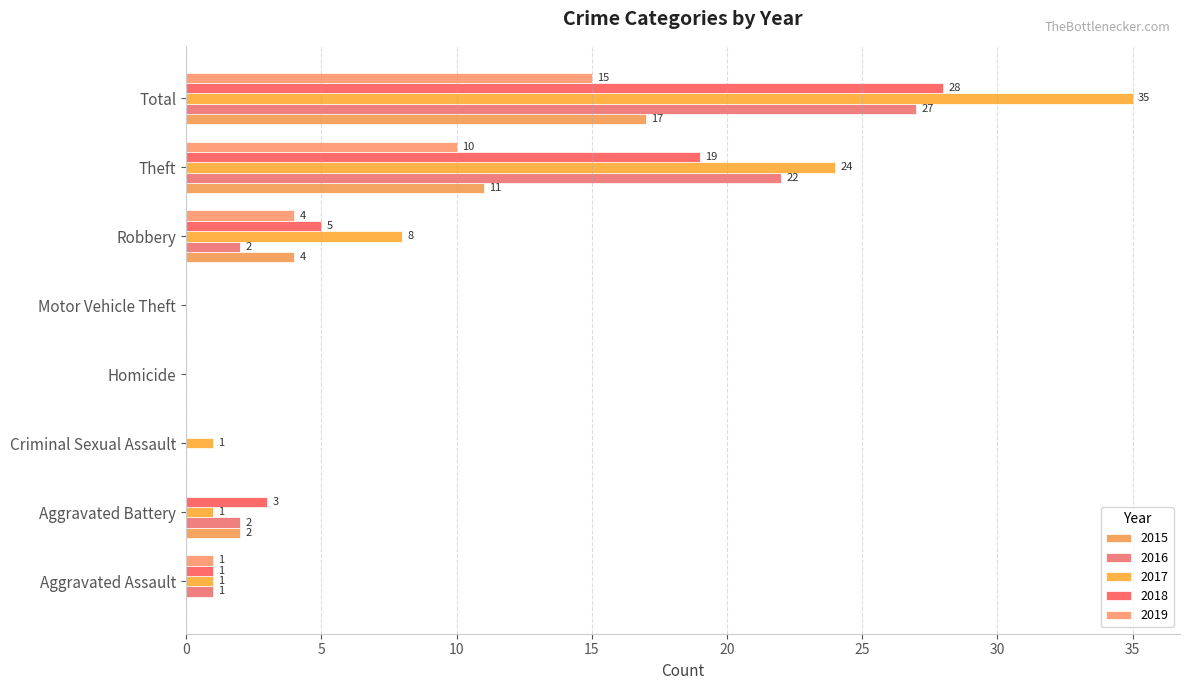

What position from the right is Homicide?

5